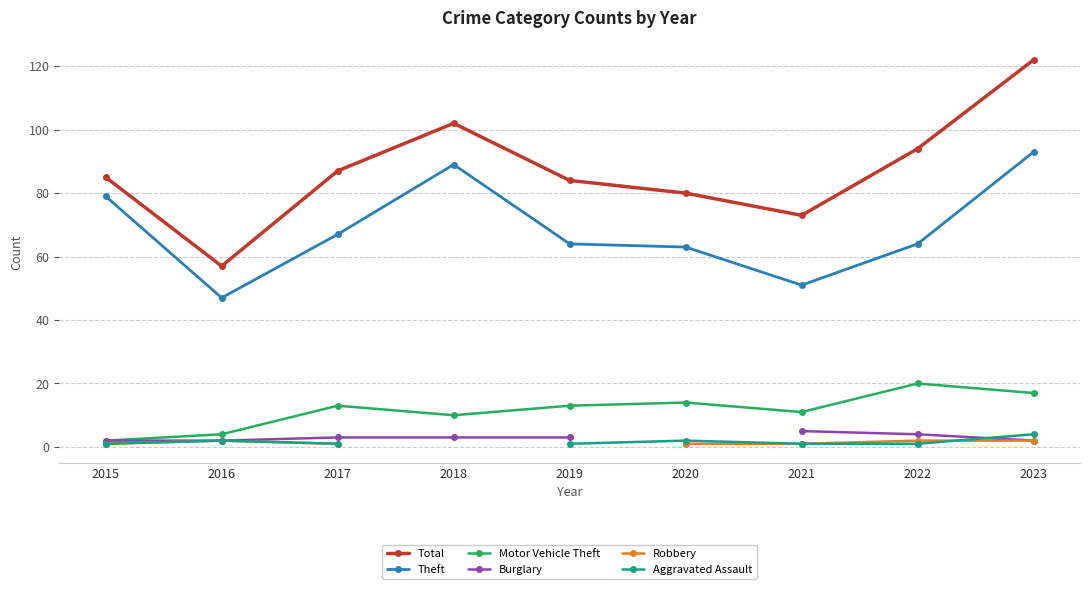

Between 2019 and 2018, which is larger?

2018